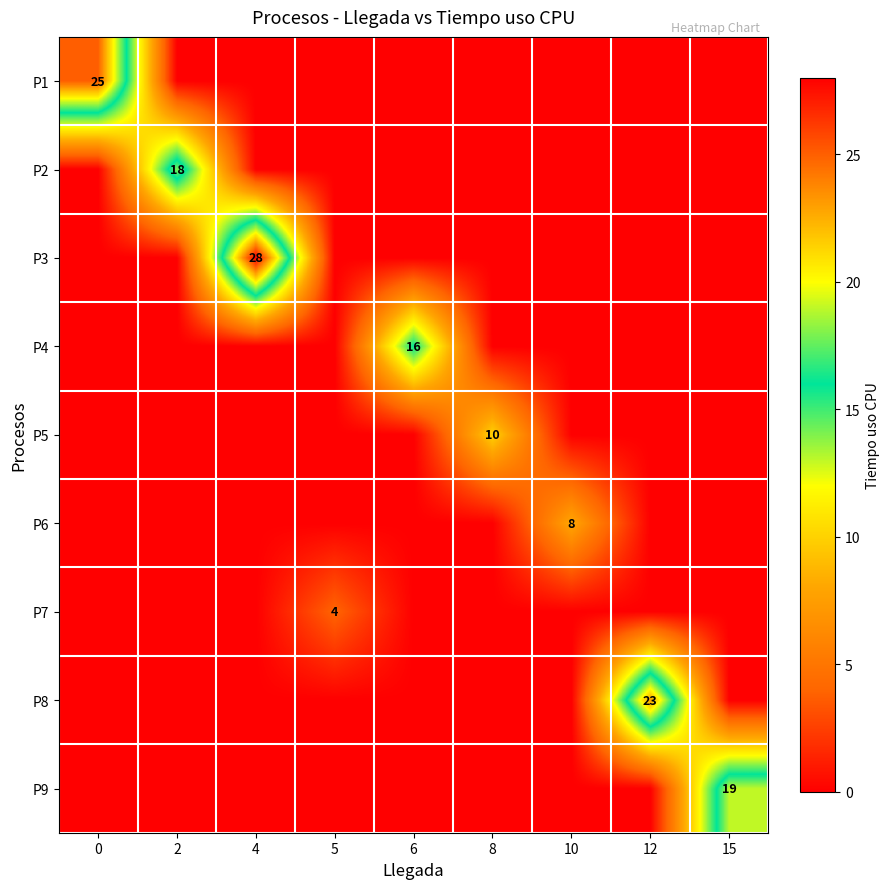

The P3 series shows 39 at 4. True or false?

False